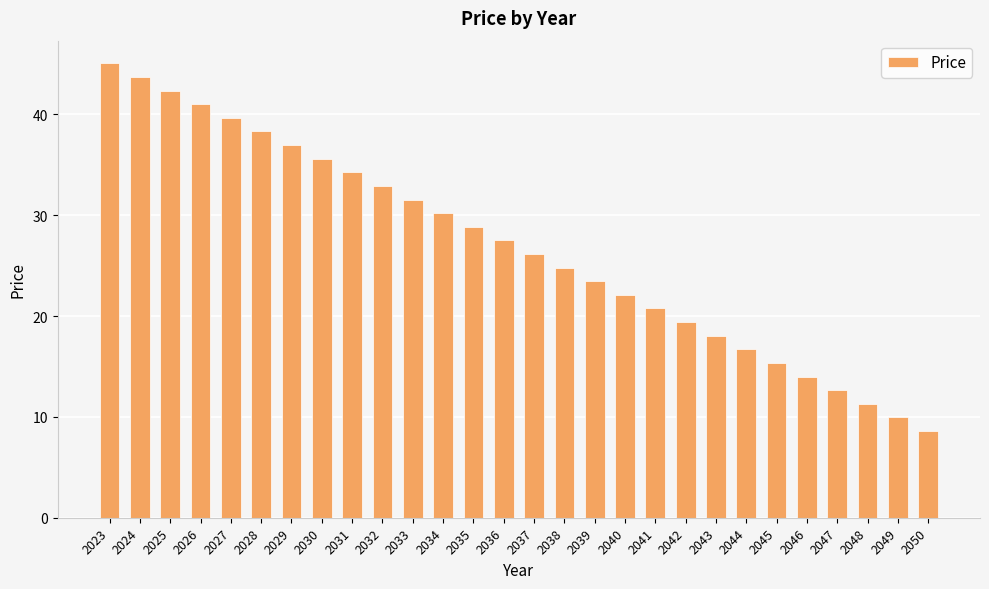

Are the bars grouped side by side (vs. stacked)?

No